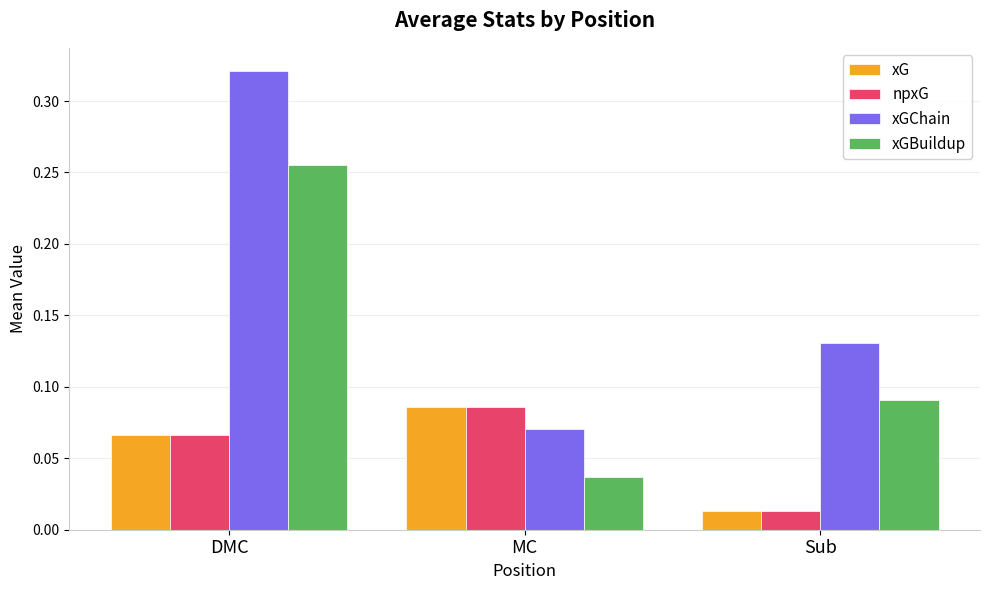

Is the value of xGChain at Sub greater than the value of xGBuildup at MC?

Yes